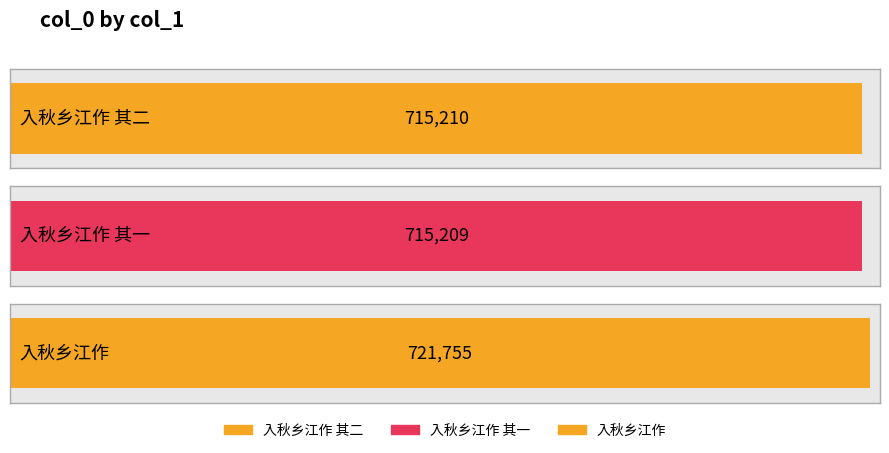

Count the number of values greater than 715210.

1